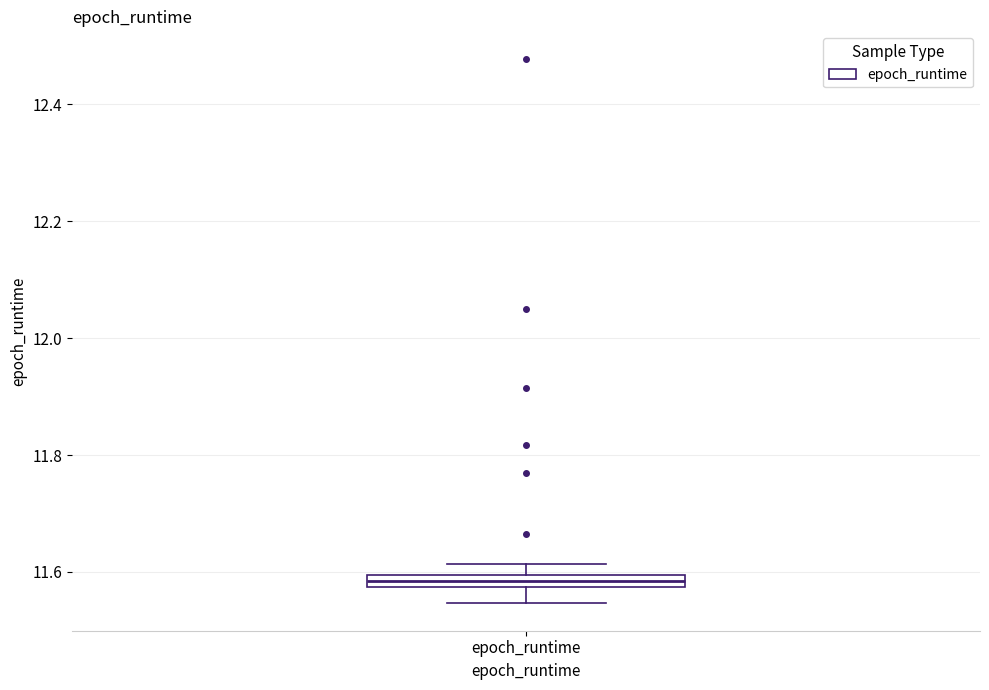

Where is the upper edge of the box for epoch_runtime on the y-axis? The values are not printed on the chart, so give them approximately, as read against the axis.

11.60